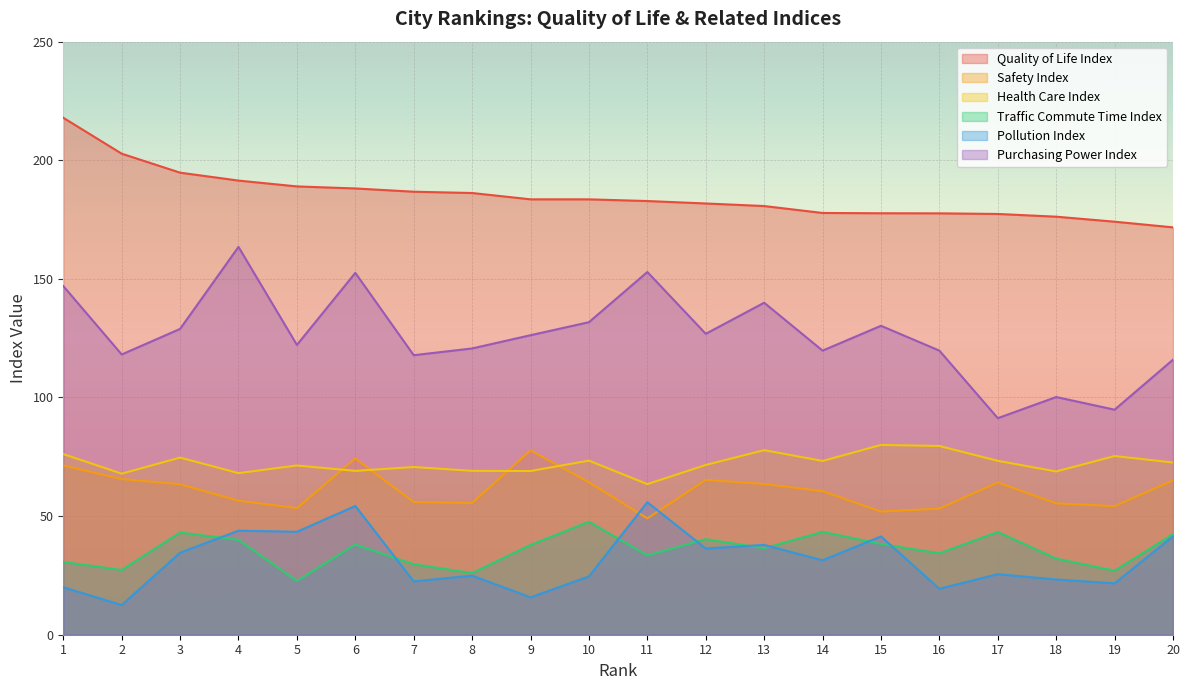

Where does the Health Care Index series first go above 72?

1